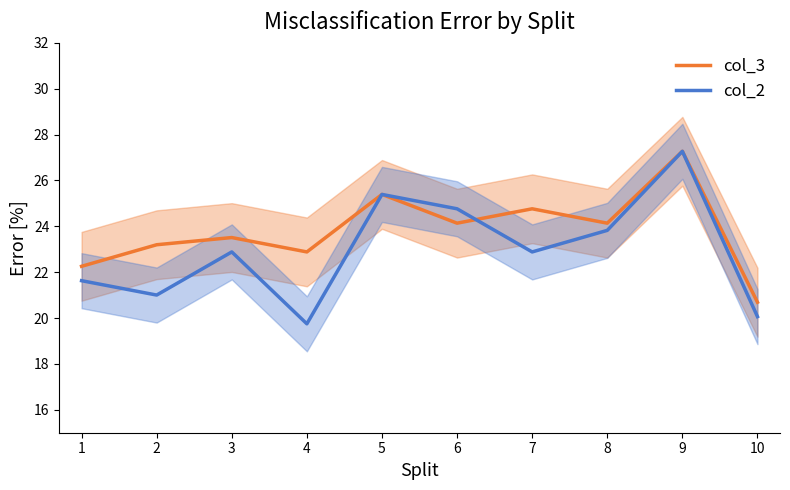

Rank the series by their average value, from highest to lowest.

col_3, col_2